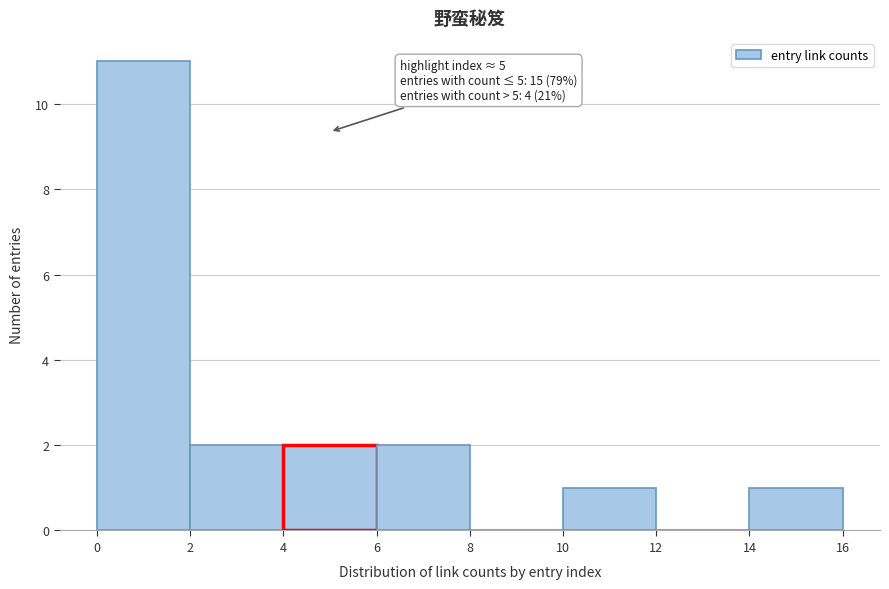

Over which range of the x-axis is the bar tallest?

0 to 2